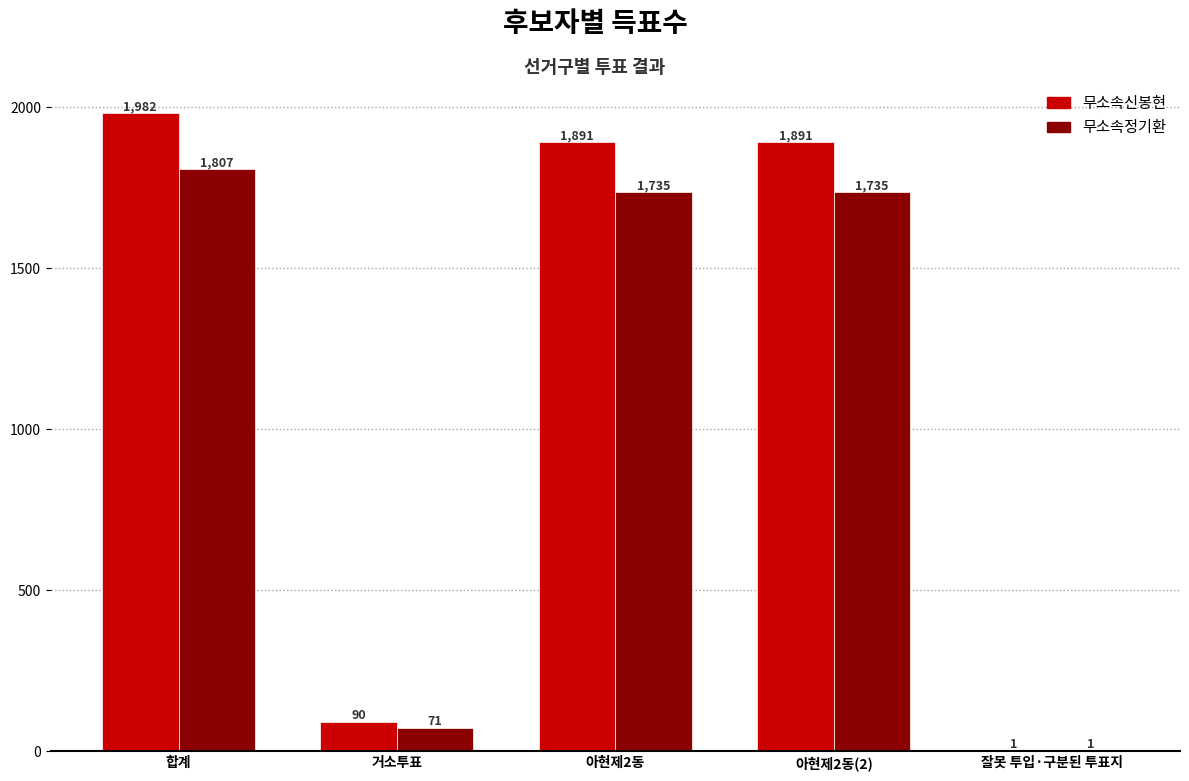

What are all the series names shown in the legend?

무소속신봉현, 무소속정기환